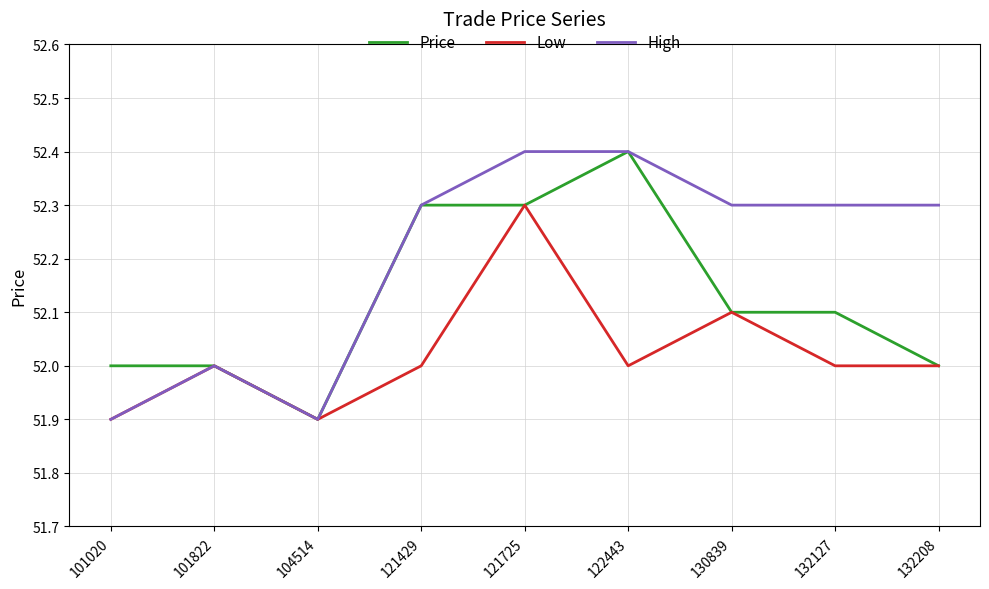

What is the spread (max minus min) of values at 132127?

0.3